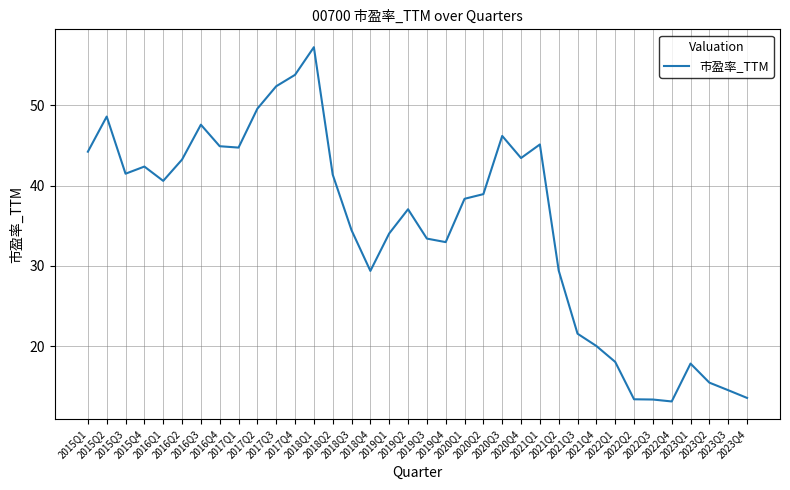

True or false: the data shows 17.4 at 2022Q4.

False